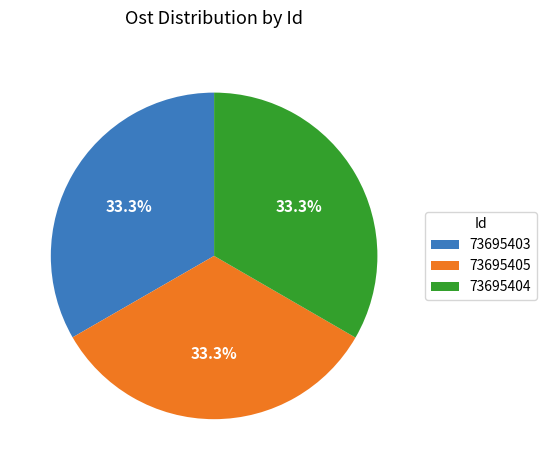

To the nearest percent, what percentage of the pie is 73695405?

33%